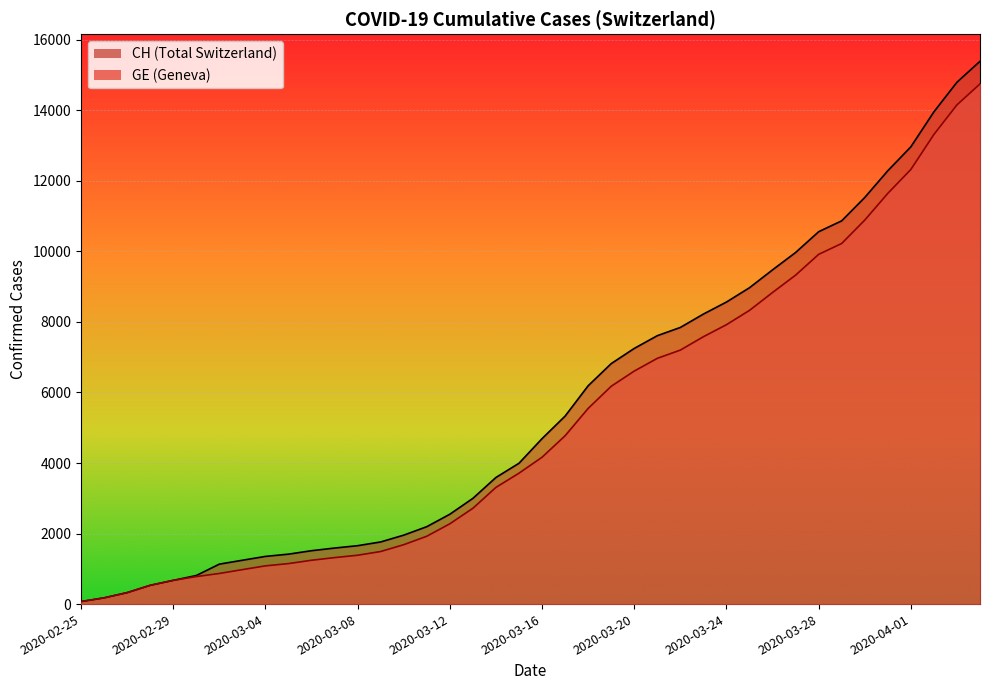

True or false: GE has more than 0 points higher than both neighbors.

False